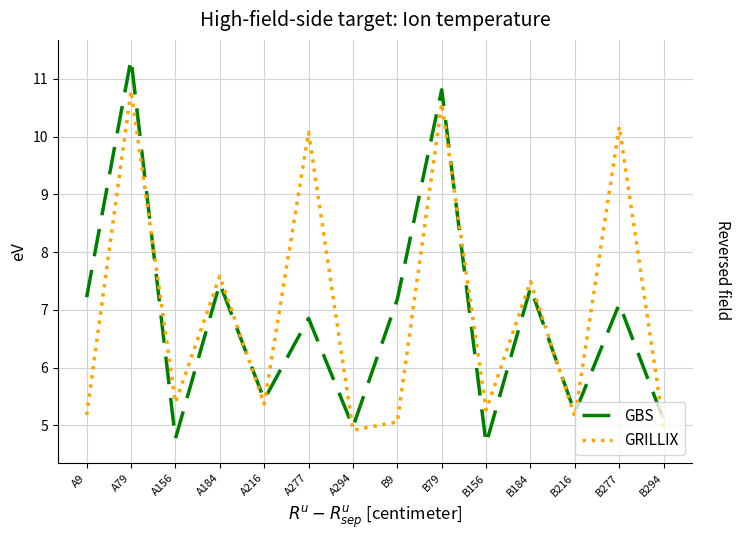

The GRILLIX series shows 10.6 at B79. True or false?

True